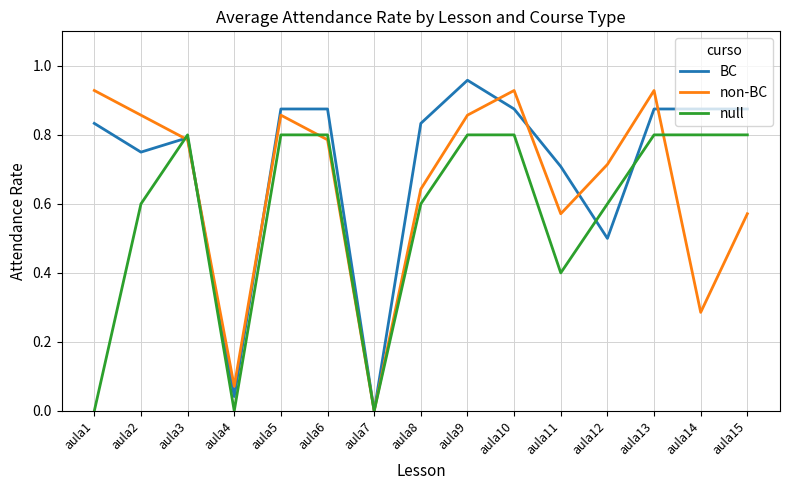

True or false: non-BC has more than 1 points higher than both neighbors.

True